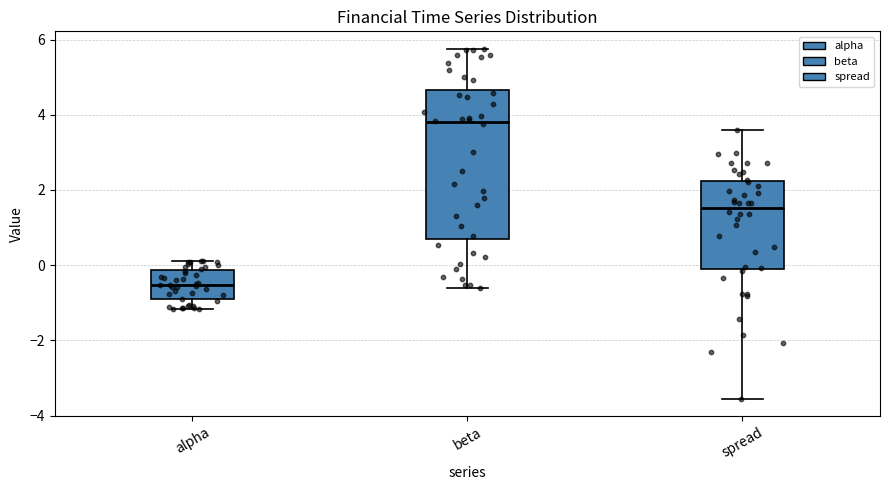

Reading left to right, transcribe this box plot: for each box, give where its median line is, the range the box spans, and where its two whiskers end, as read against the y-axis. The values are not printed on the chart, so give them approximately, as read against the axis.

alpha: median -0.6, box -1.0 to -0.2, whiskers -1.2 to 0.2
beta: median 3.8, box 0.8 to 4.6, whiskers -0.6 to 5.8
spread: median 1.6, box 0.0 to 2.2, whiskers -3.6 to 3.6